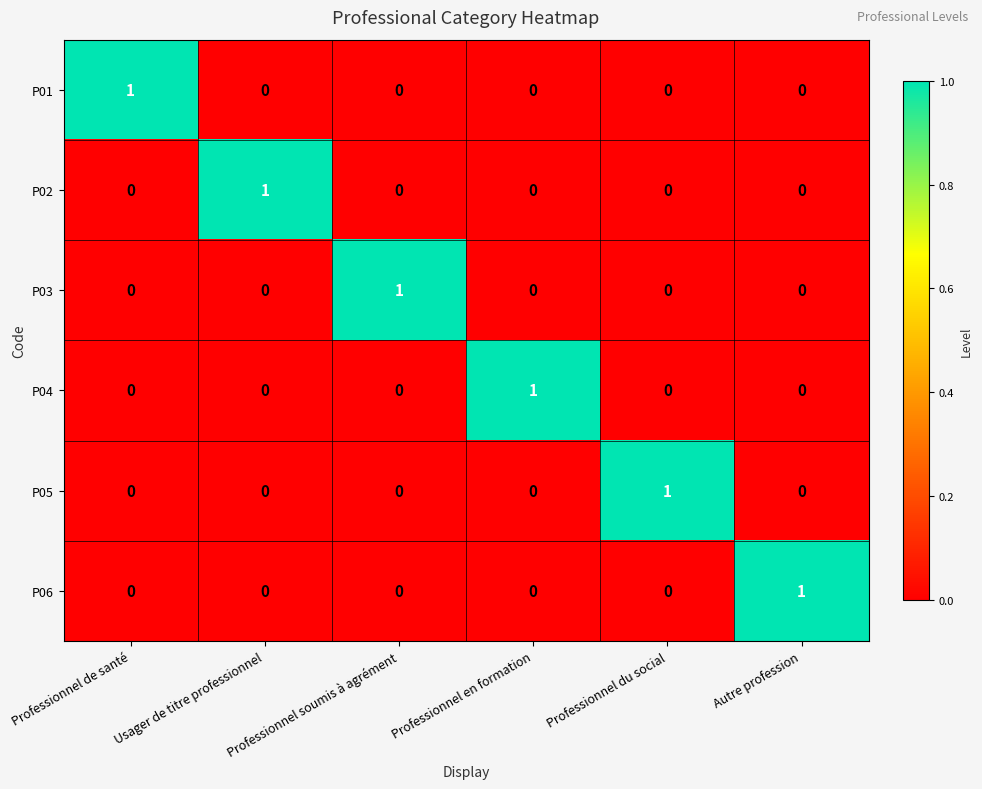

Which category has the highest value in the P05 series?

Professionnel du social